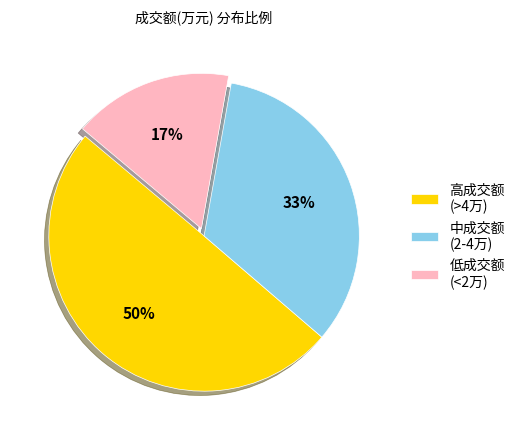

Is the sum of 高成交额 (>4万) and 低成交额 (<2万) greater than half?

Yes